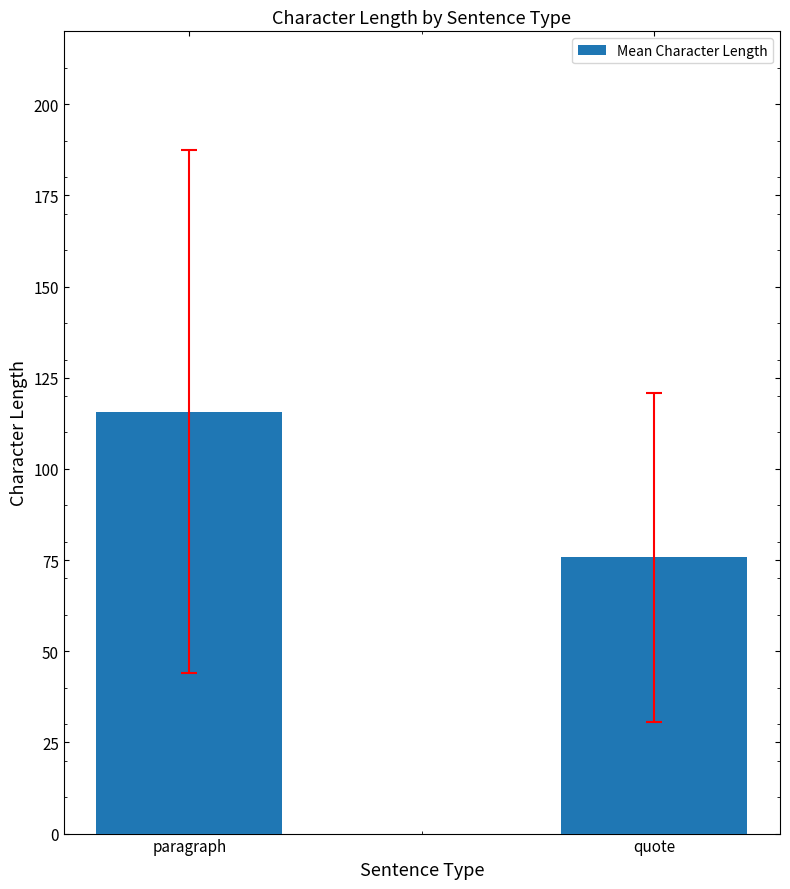

What is the sum of all values?

191.4